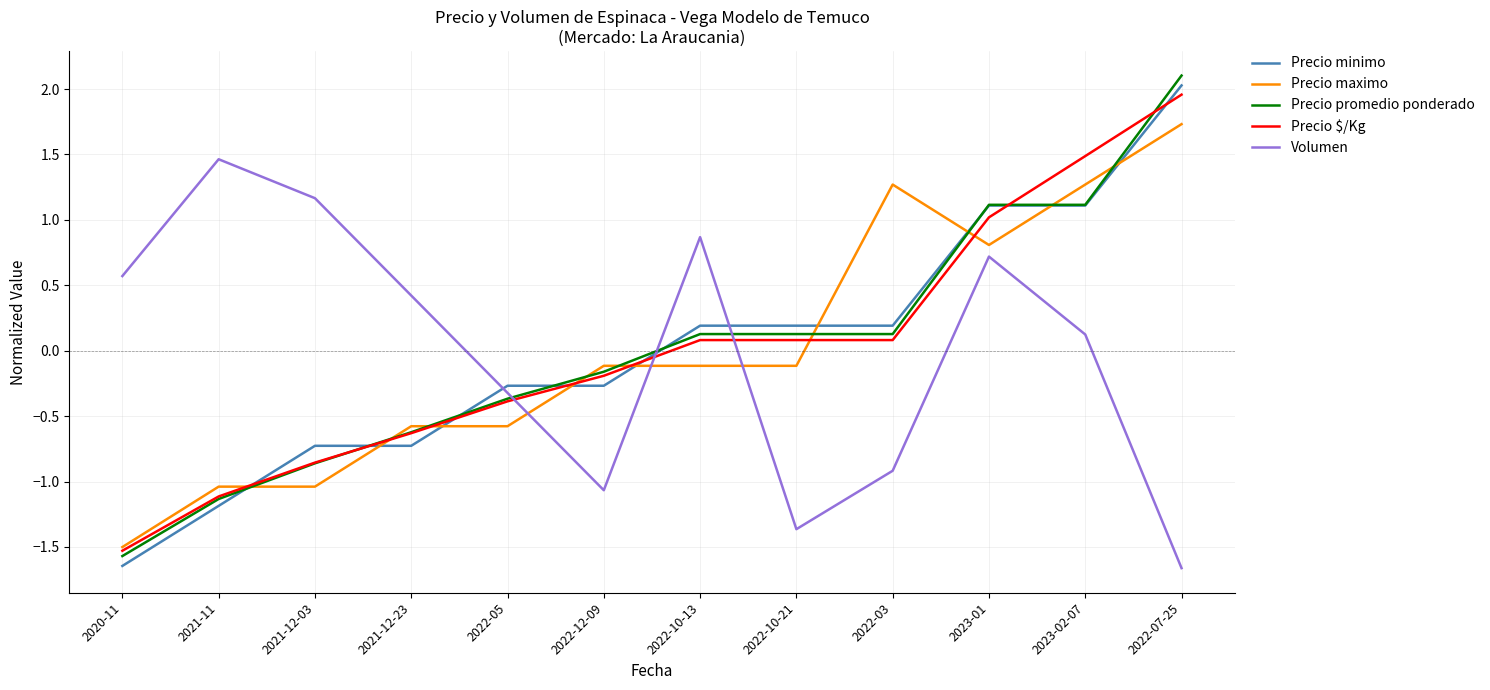

What position from the right is 2021-11?

11